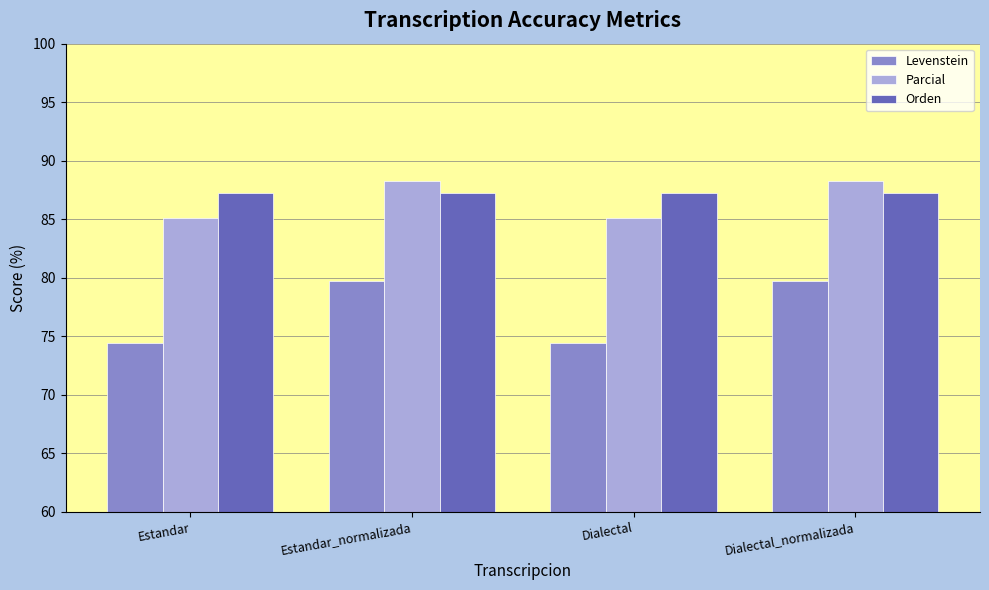

How many bars are there in each group?

3